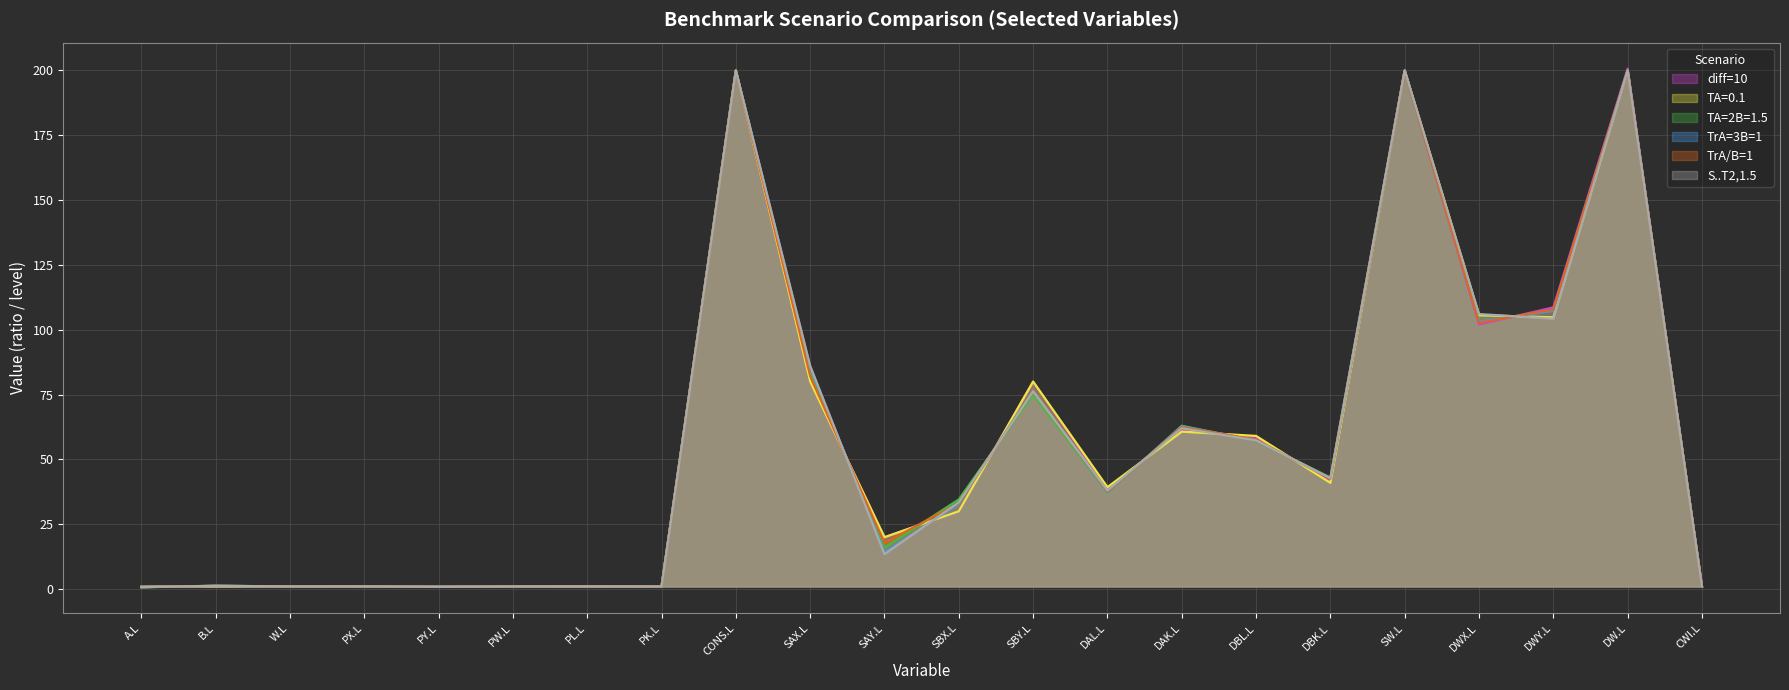

What is the total value across all series at DW.L?

1200.7